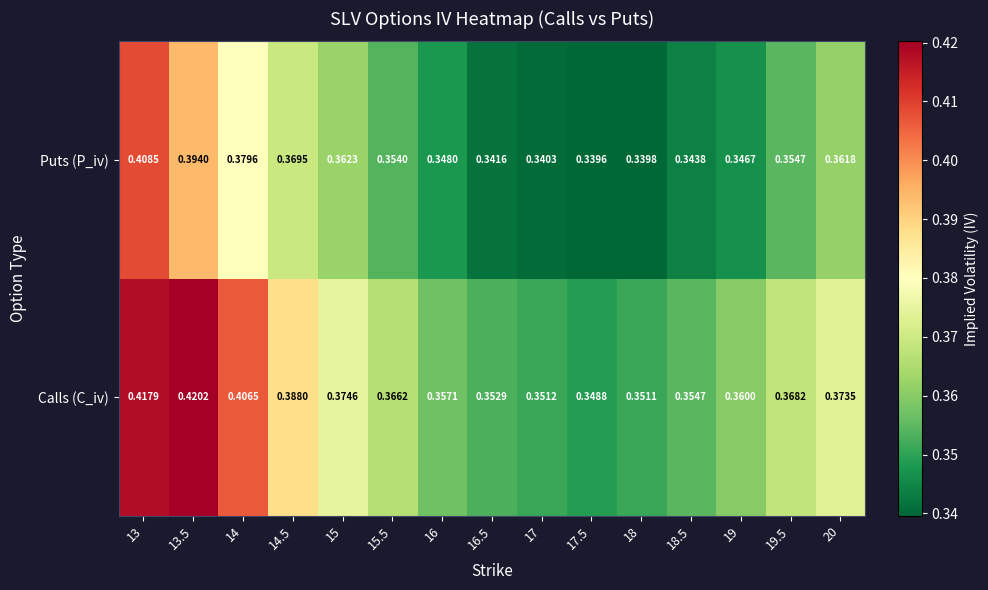

At 19, list the series in order from smallest to largest.

Puts (P_iv), Calls (C_iv)